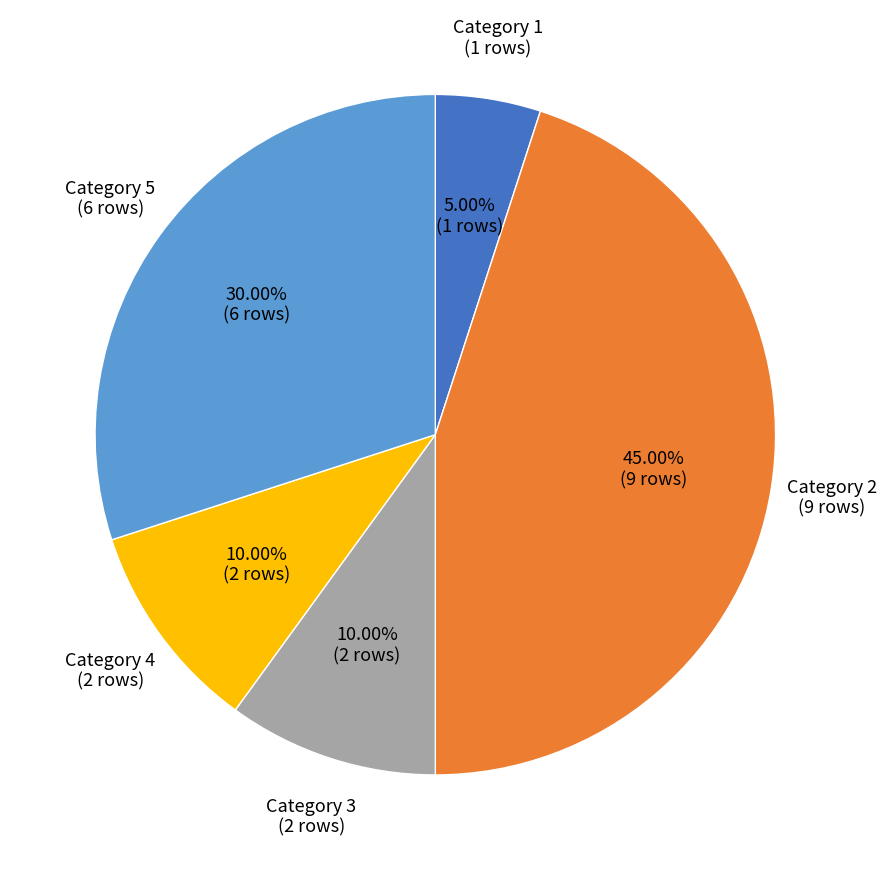

Is there a majority slice in this chart?

No